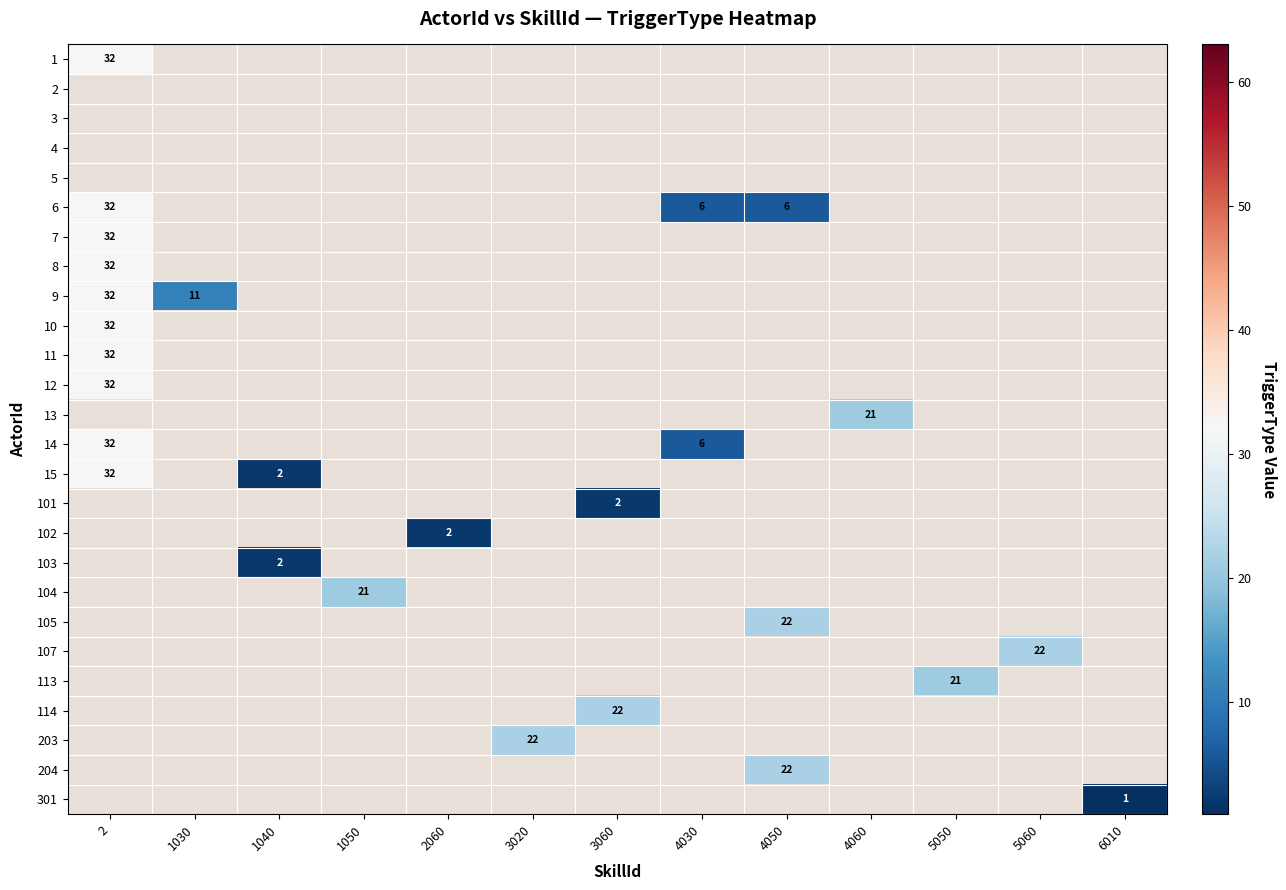

Which category has the lowest value in the 14 series?

4030